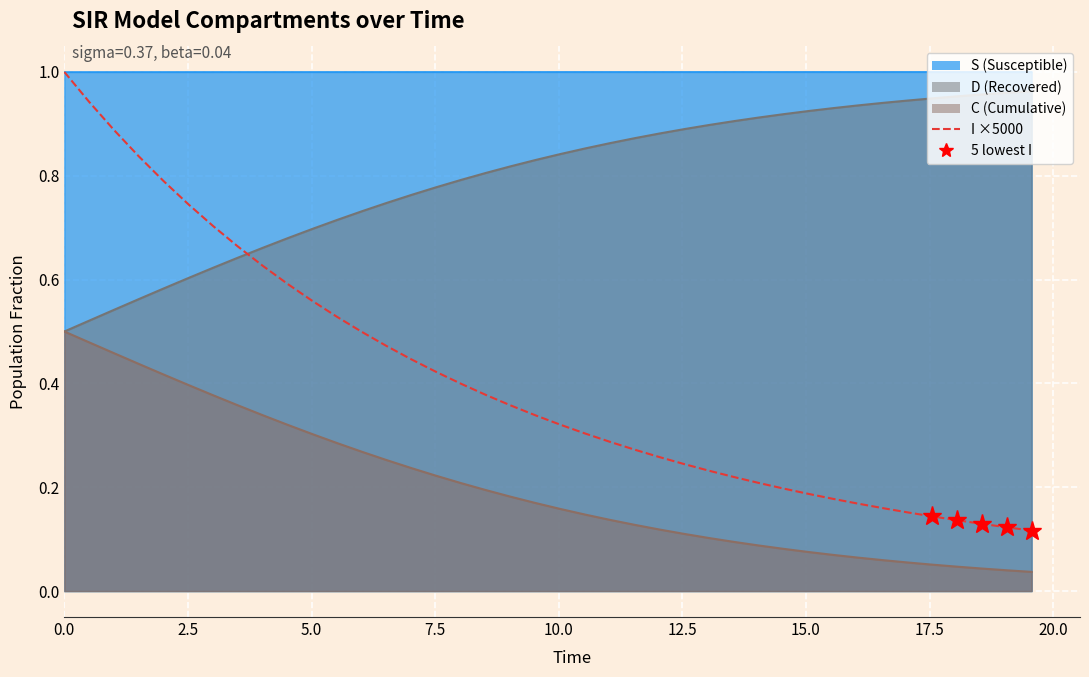

Reading right to left, extract all data points from this chart.

0.1	0.1	0.1	0.1	0.1	0.2	0.2	0.2	0.2	0.2	0.2	0.2	0.2	0.2	0.2	0.3	0.3	0.3	0.3	0.3	0.3	0.4	0.4	0.4	0.4	0.4	0.5	0.5	0.5	0.6	0.6	0.6	0.7	0.7	0.7	0.8	0.8	0.9	0.9	1.0